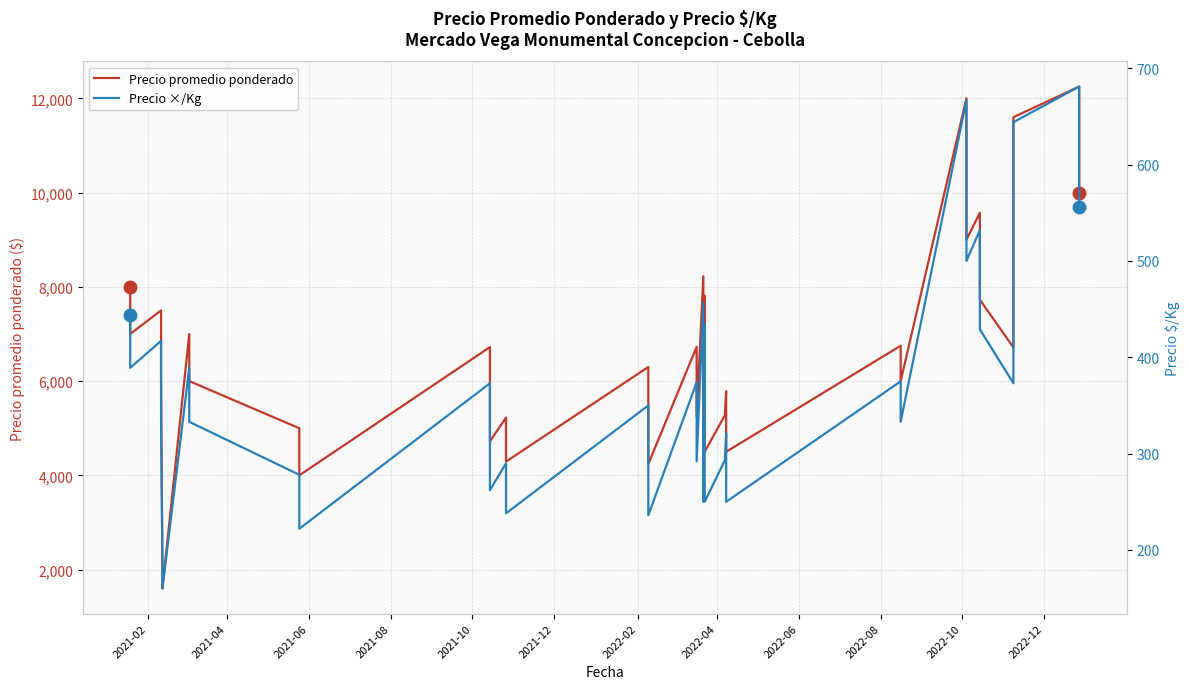

What is the maximum value shown in the chart?

12250